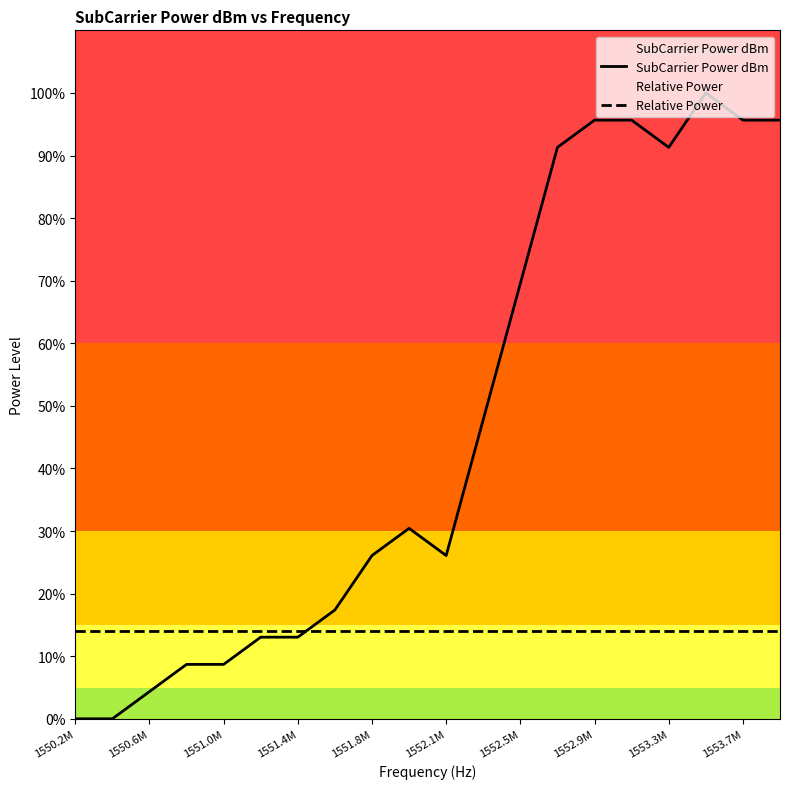

What is the maximum value shown in the chart?

100.0